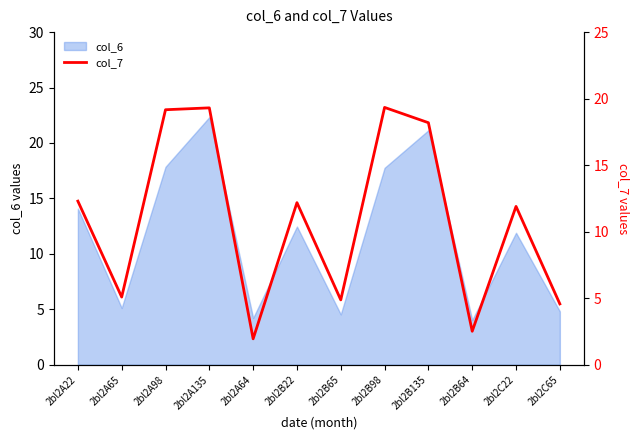

What position from the right is 2bl2A98?

10